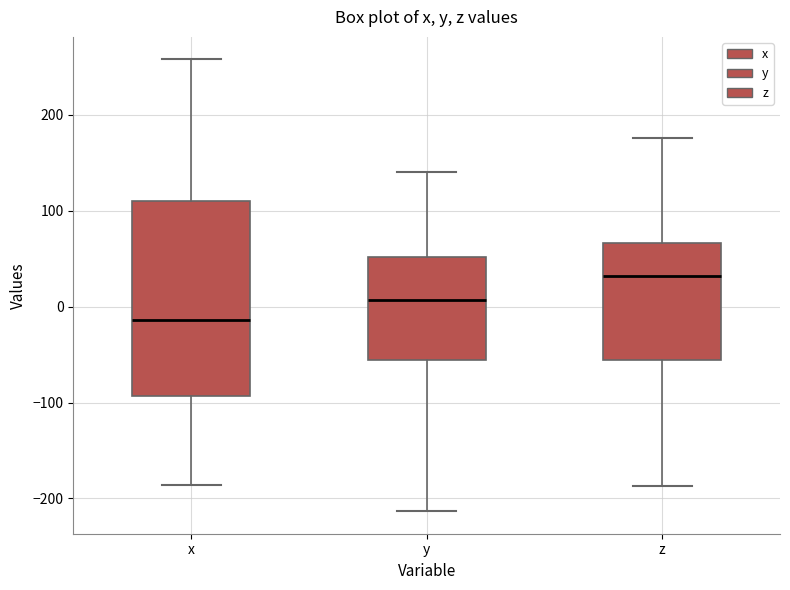

Which box has the highest median line?

z